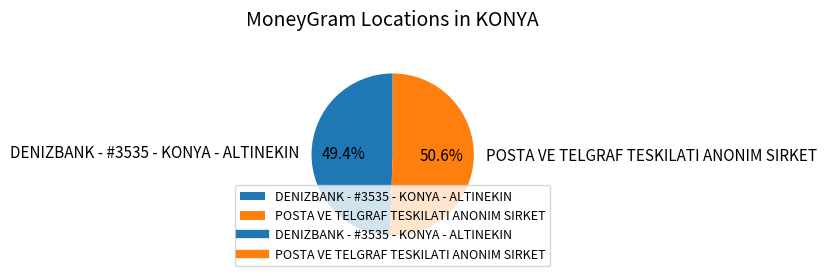

What percentage is NOT represented by POSTA VE TELGRAF TESKILATI ANONIM SIRKET?

49.4%